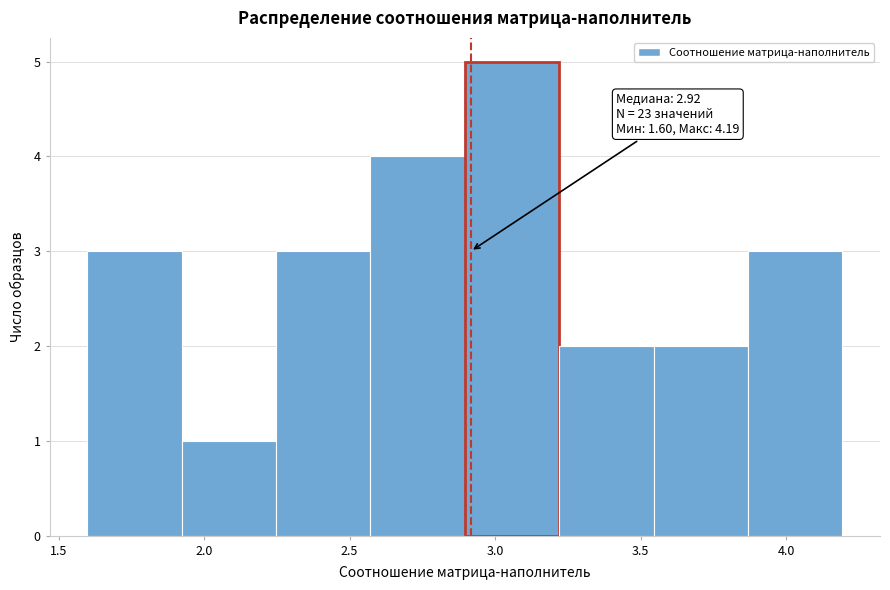

Over which range of the x-axis is the bar tallest?

2.90 to 3.20